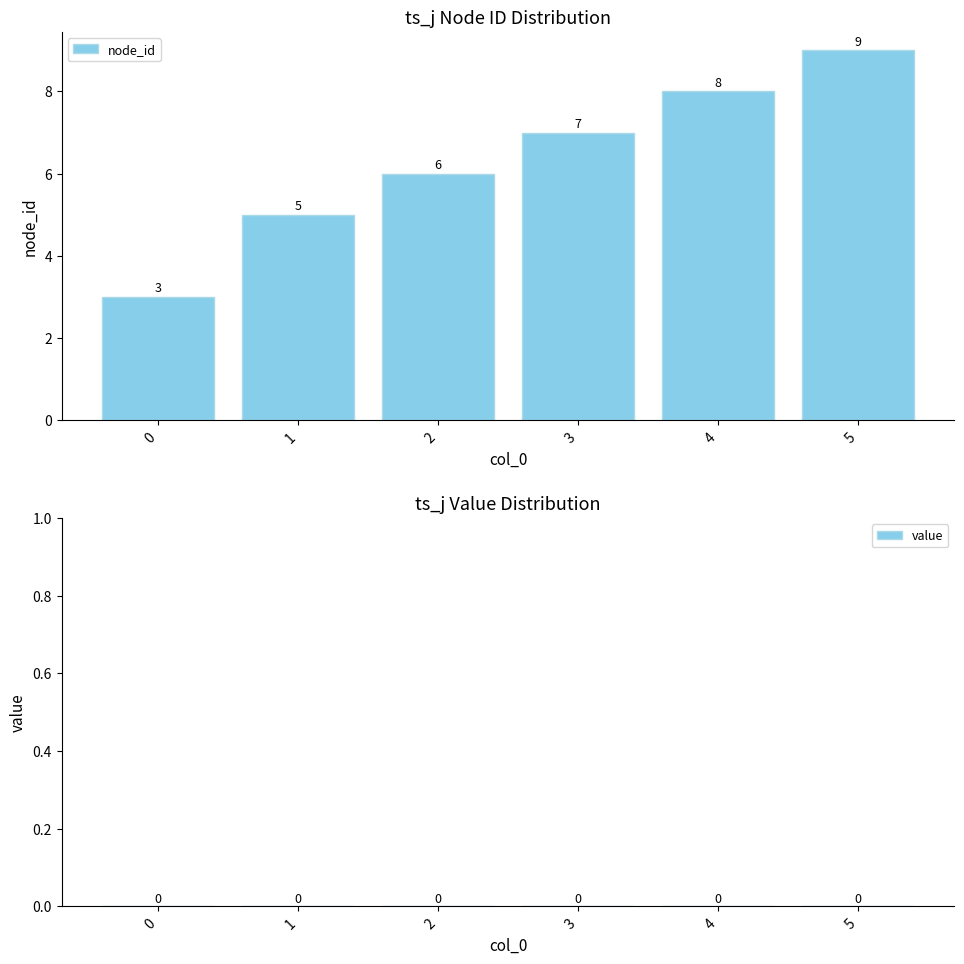

Which label corresponds to the largest value in the chart?

5